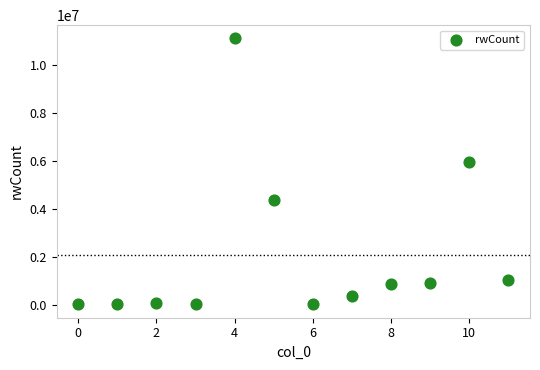

What Y value in the scatter plot is closest to 5559311?

5946927